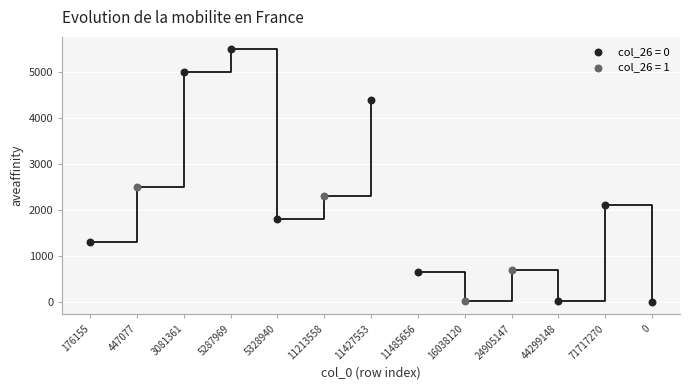

Which series contains the highest Y value?

col_26 = 0